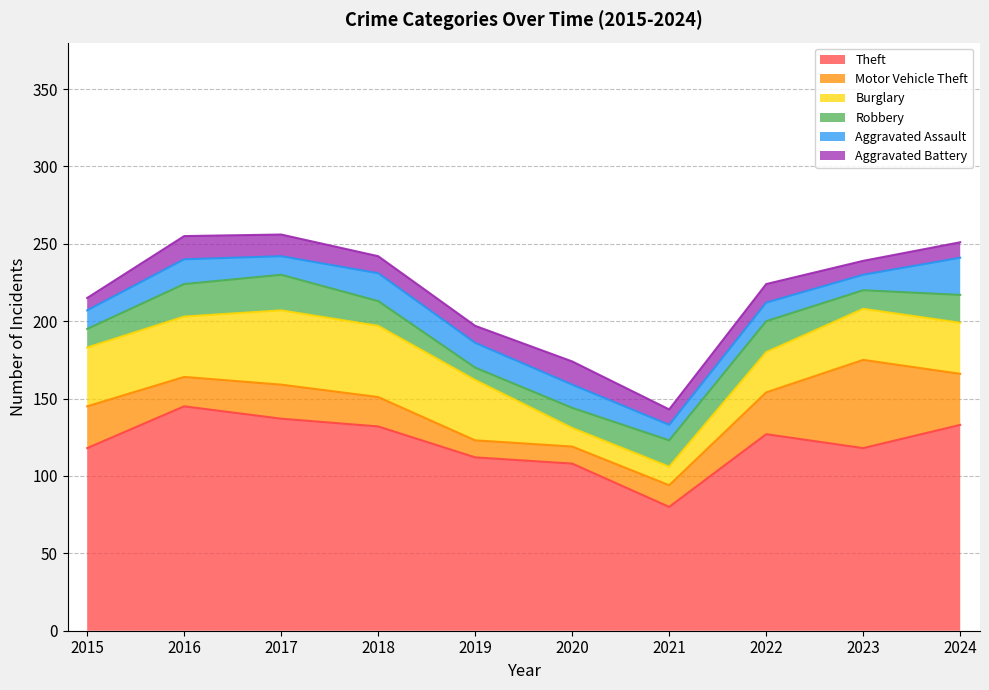

Does the chart display data point markers on the line(s)?

No